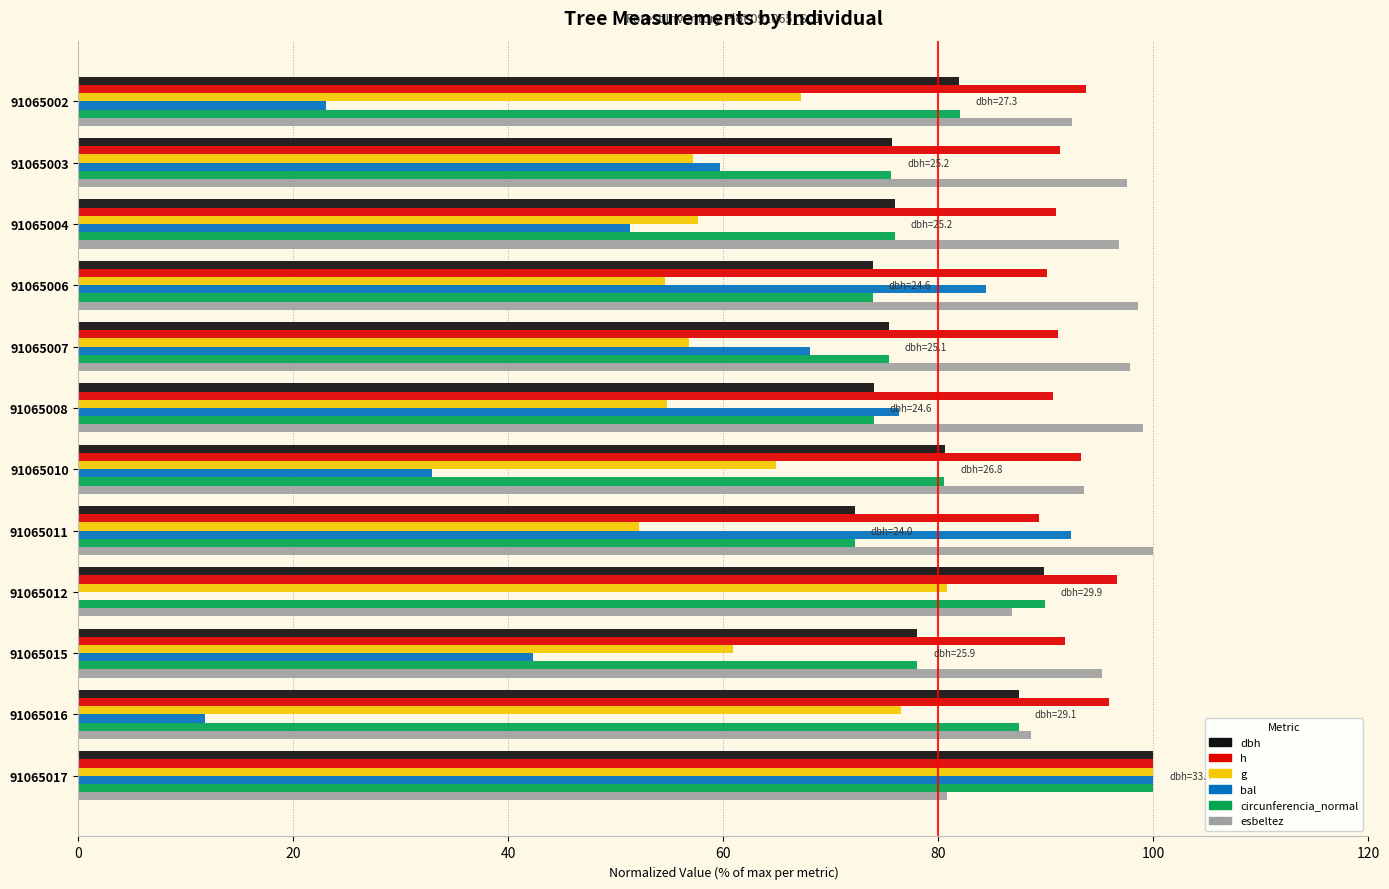

At which category is the sum across all series the highest?

91065017